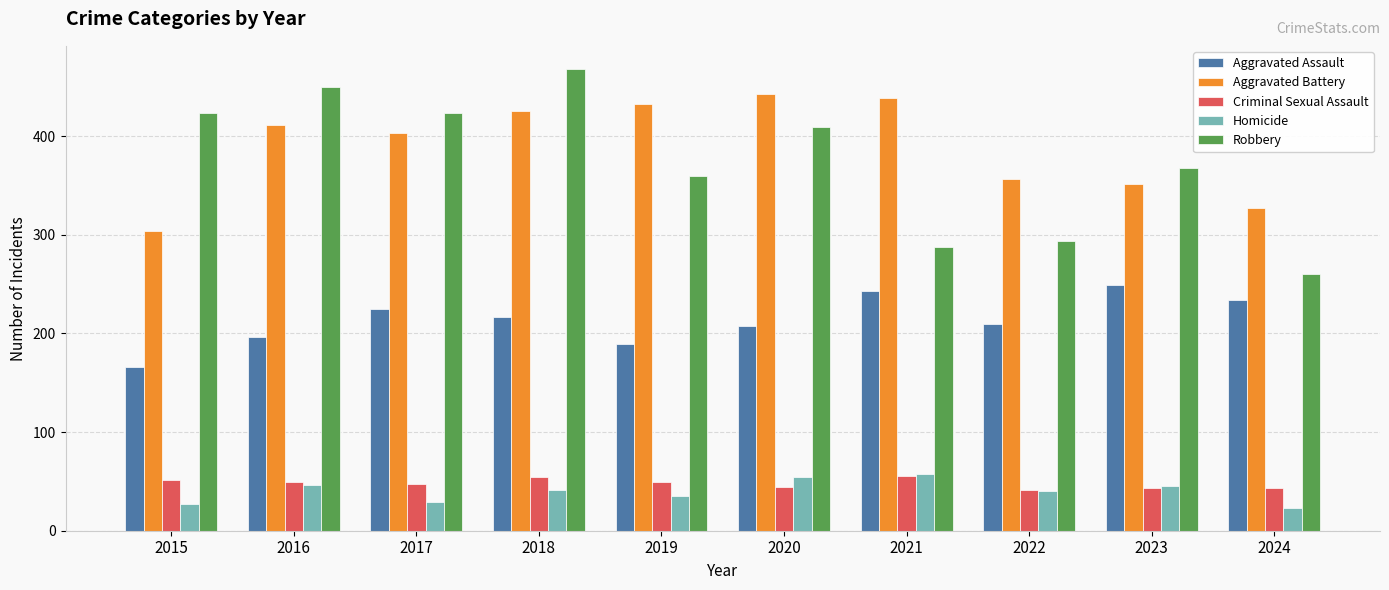

At which category is the sum across all series the highest?

2018